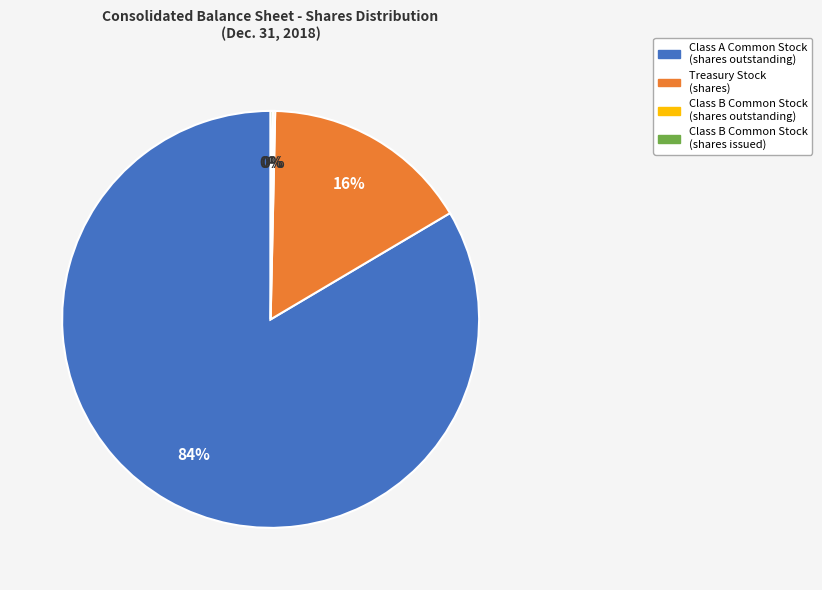

To the nearest percent, what is the average slice percentage?

25%